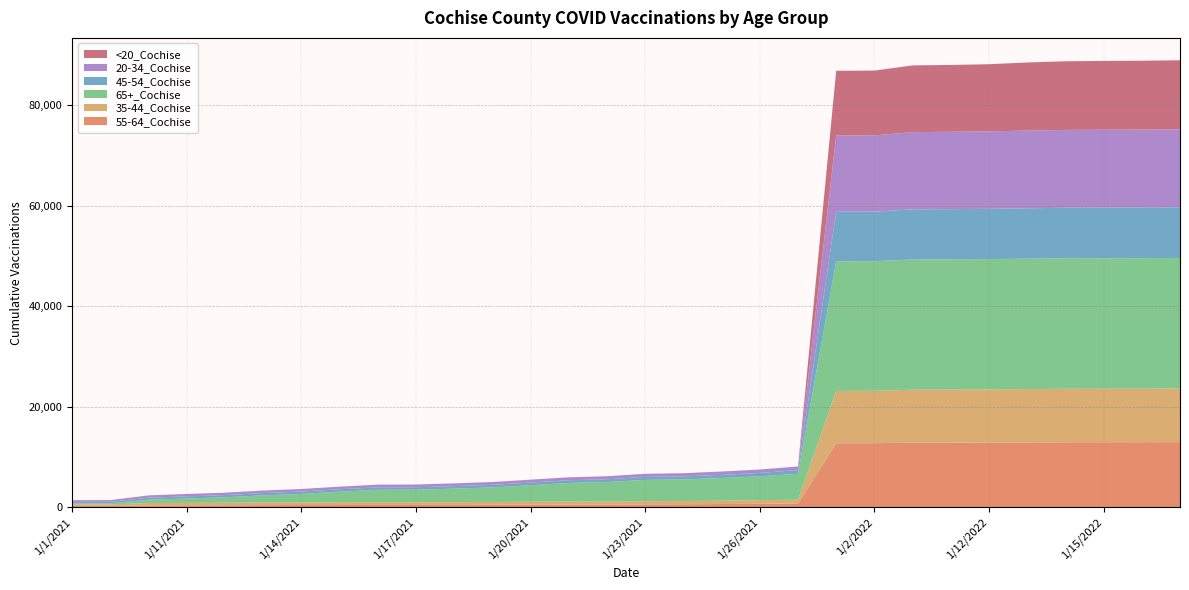

Reading left to right, extract all data points from this chart.

55-64_Cochise: 293	295	407	427	437	465	478	488	498	499	508	521	543	567	575	610	631	673	739	787	12767	12774	12877	12888	12909	12936	12966	12969	12976	12992
35-44_Cochise: 322	325	467	483	491	525	535	542	548	548	552	564	583	600	605	638	642	663	708	750	10409	10415	10539	10553	10567	10602	10637	10644	10648	10660
65+_Cochise: 209	212	662	869	1091	1413	1675	2103	2460	2476	2682	2893	3293	3701	3875	4233	4306	4511	4730	5162	25794	25794	25899	25905	25917	25940	25957	25962	25966	25977
45-54_Cochise: 285	289	399	423	432	456	470	481	491	494	503	515	533	545	553	591	597	637	685	731	9847	9850	9976	9985	9998	10024	10046	10051	10058	10067
20-34_Cochise: 341	342	460	474	482	503	511	516	534	538	541	560	572	581	597	622	633	654	677	716	15159	15165	15356	15383	15412	15453	15486	15499	15504	15515
<20_Cochise: 2	2	4	4	5	5	5	5	5	5	5	5	5	5	5	5	5	5	6	7	12880	12897	13275	13301	13354	13549	13653	13690	13701	13735